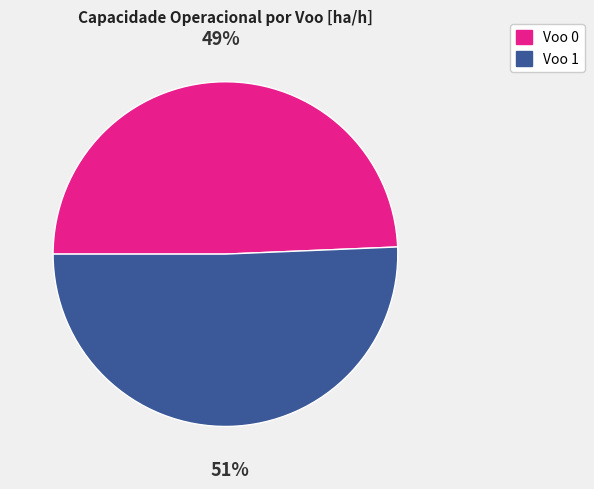

Rank the categories by value from highest to lowest.

Voo 1, Voo 0